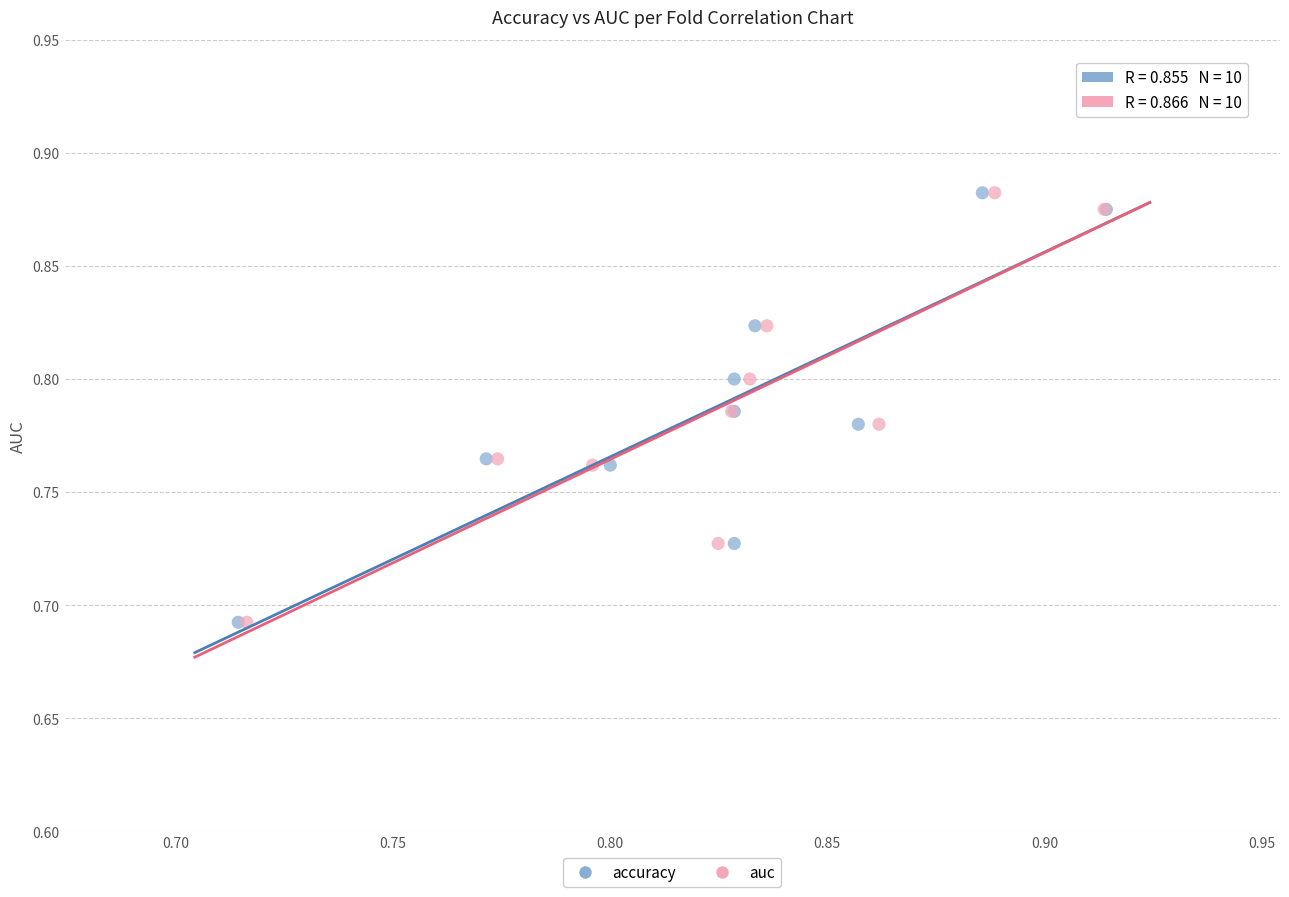

What are all the series names shown in the legend?

accuracy, auc